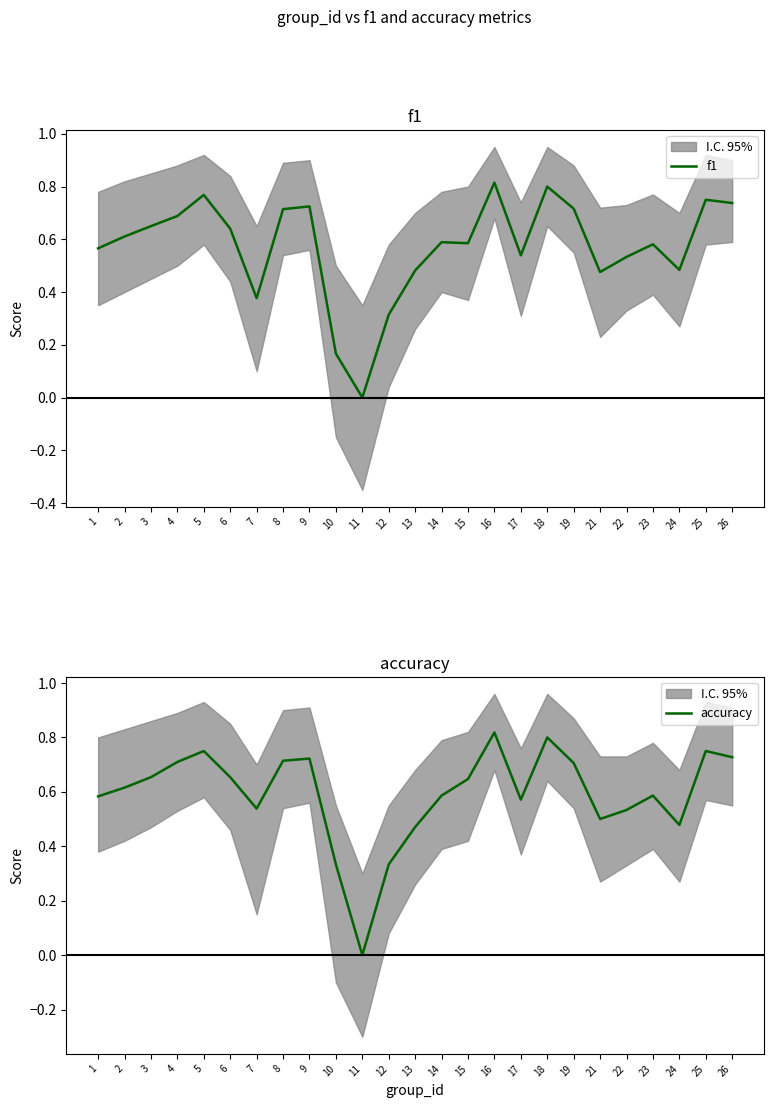

Which series has the widest spread of values?

accuracy